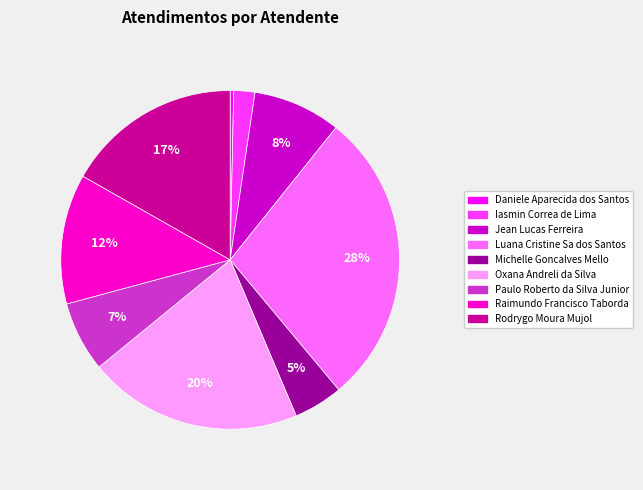

The Oxana Andreli da Silva slice represents 6% of the pie. True or false?

False